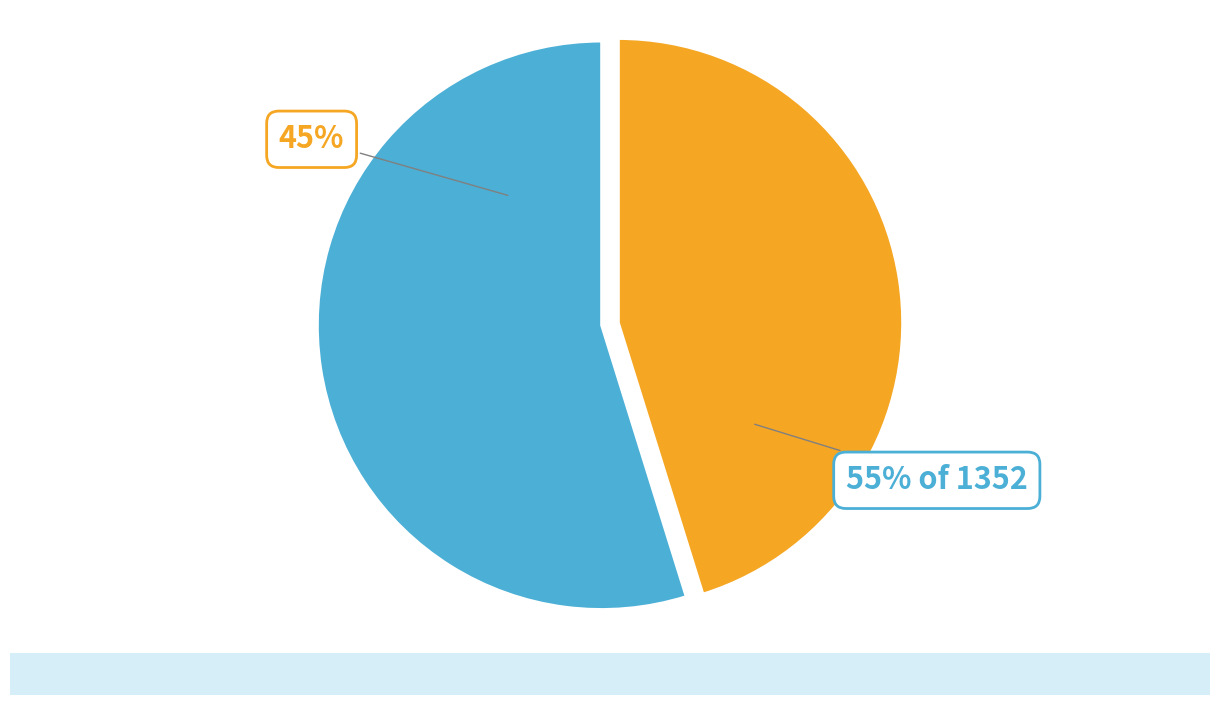

Which slice is the largest?

1